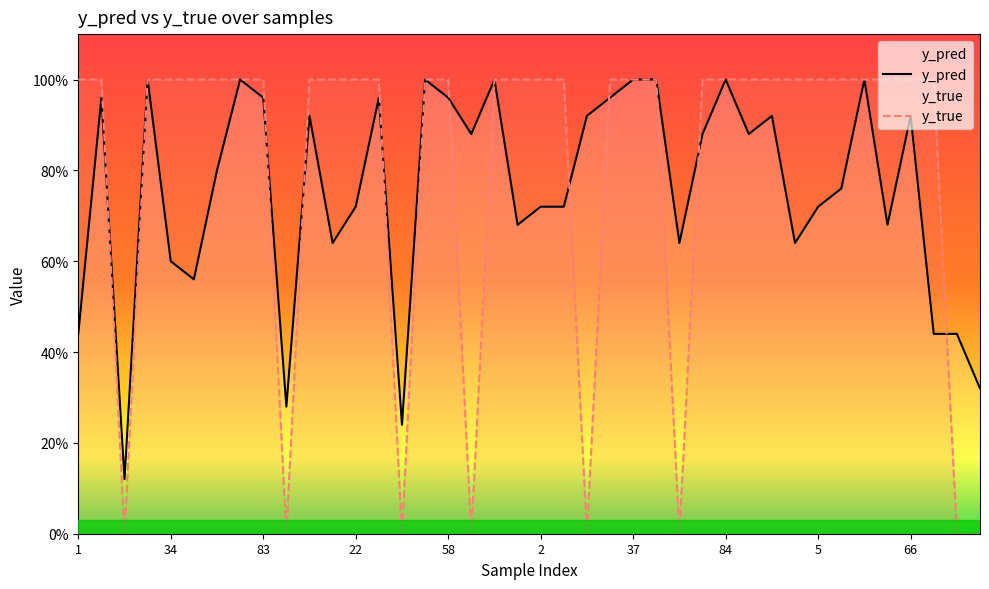

Reading right to left, extract all data points from this chart.

y_pred: 88=0.3	85=0.4	79=0.4	66=0.9	64=0.7	60=1.0	39=0.8	5=0.7	3=0.6	0=0.9	90=0.9	84=1.0	82=0.9	46=0.6	44=1.0	37=1.0	30=1.0	19=0.9	4=0.7	2=0.7	95=0.7	71=1.0	59=0.9	58=1.0	50=1.0	47=0.2	41=1.0	22=0.7	9=0.6	6=0.9	91=0.3	83=1.0	80=1.0	52=0.8	43=0.6	34=0.6	24=1.0	14=0.1	8=1.0	1=0.4
y_true: 88=0.0	85=0.0	79=1.0	66=1.0	64=1.0	60=1.0	39=1.0	5=1.0	3=1.0	0=1.0	90=1.0	84=1.0	82=1.0	46=0.0	44=1.0	37=1.0	30=1.0	19=0.0	4=1.0	2=1.0	95=1.0	71=1.0	59=0.0	58=1.0	50=1.0	47=0.0	41=1.0	22=1.0	9=1.0	6=1.0	91=0.0	83=1.0	80=1.0	52=1.0	43=1.0	34=1.0	24=1.0	14=0.0	8=1.0	1=1.0